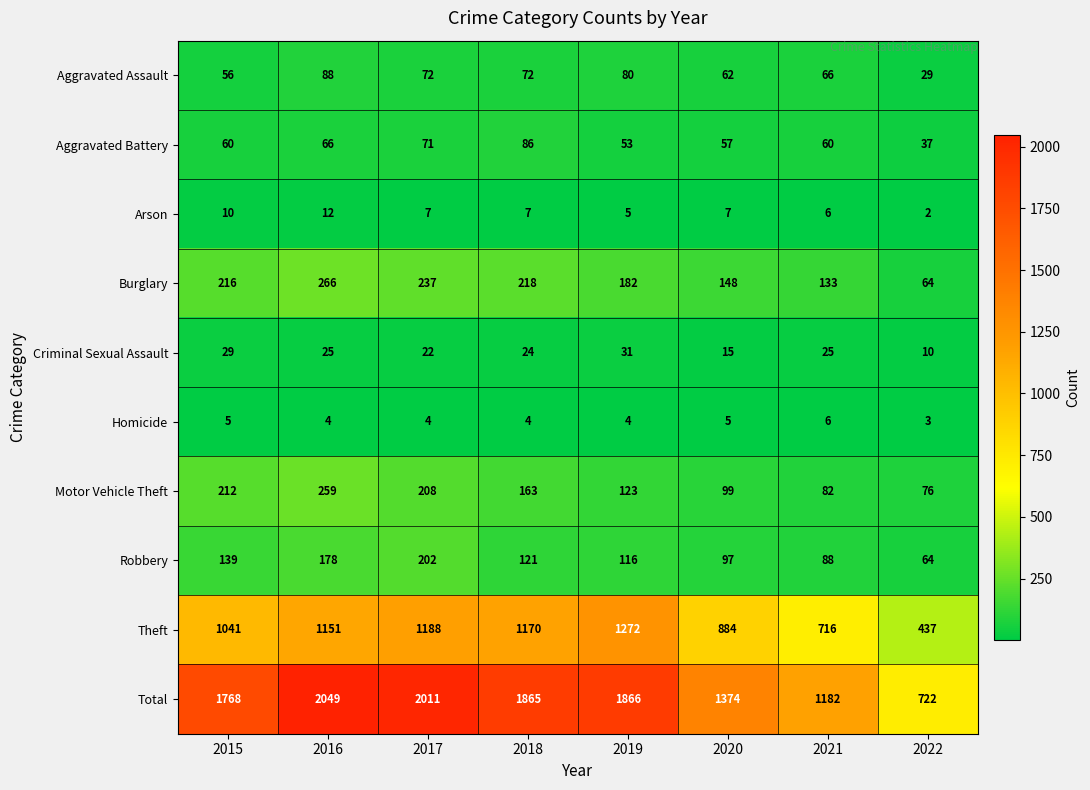

At how many categories does at least one series exceed 7?

8